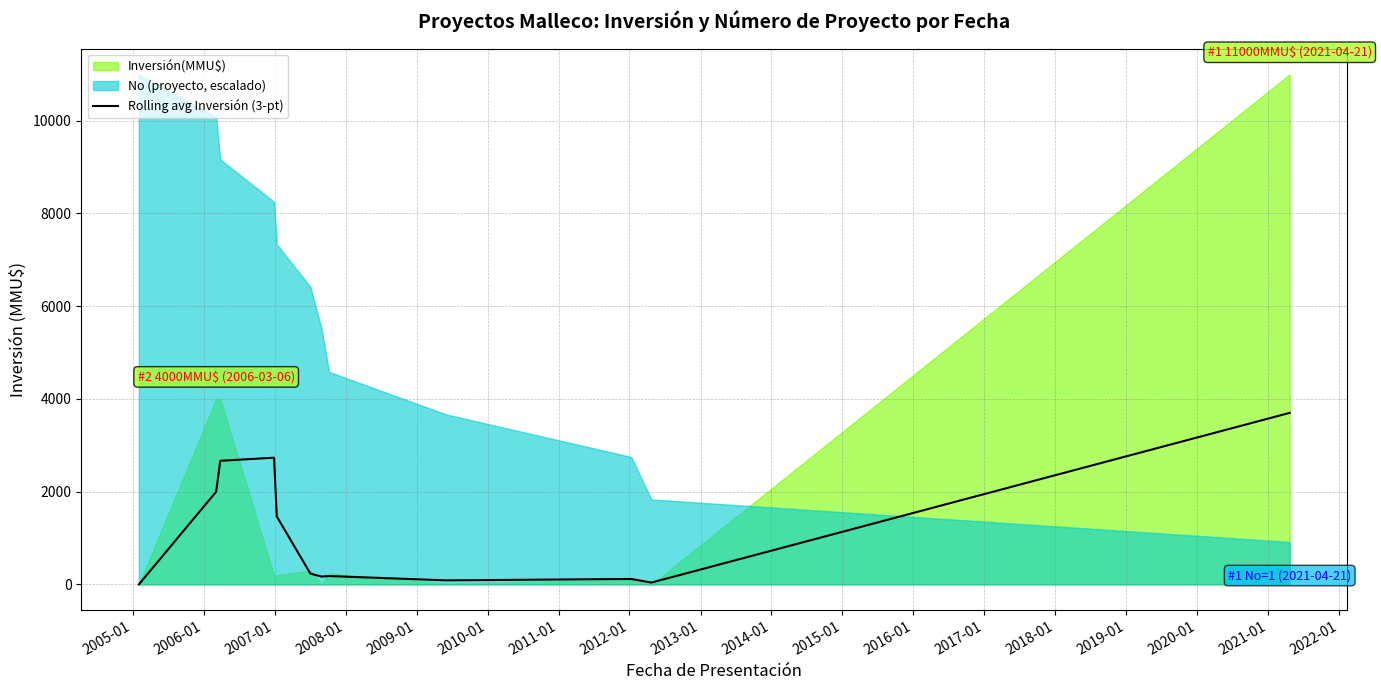

How many lines are shown in the chart?

1